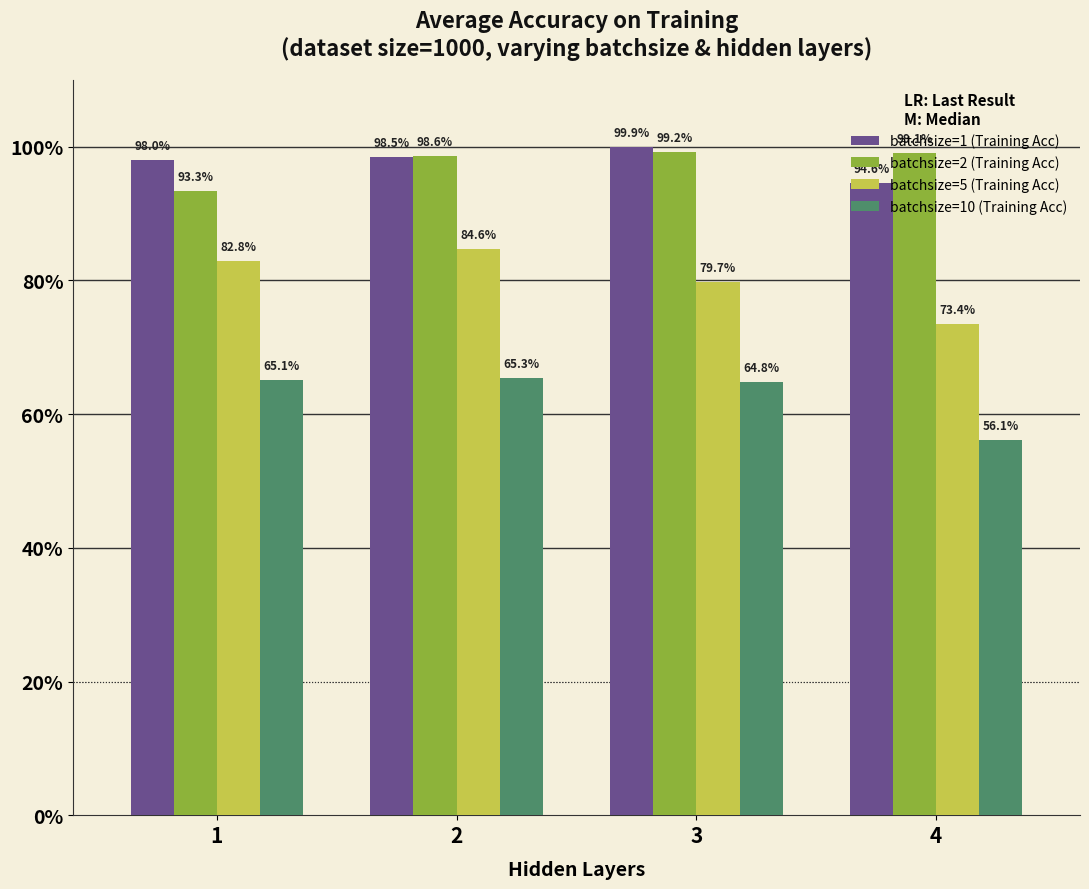

What are all the series names shown in the legend?

batchsize=1 (Training Acc), batchsize=2 (Training Acc), batchsize=5 (Training Acc), batchsize=10 (Training Acc)